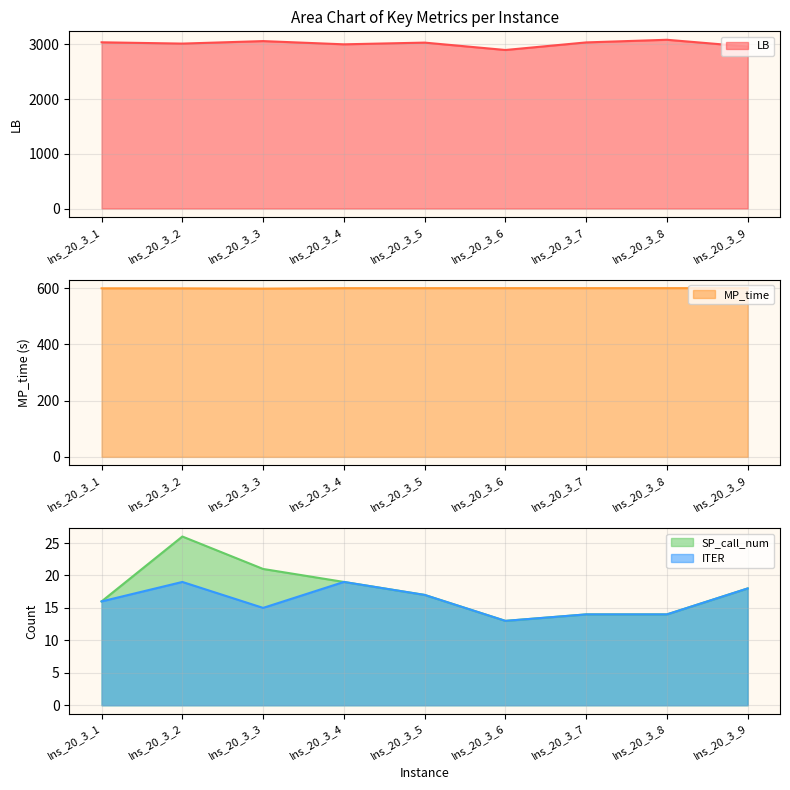

What is the value of the MP_time point at the 9th from the left?

600.0